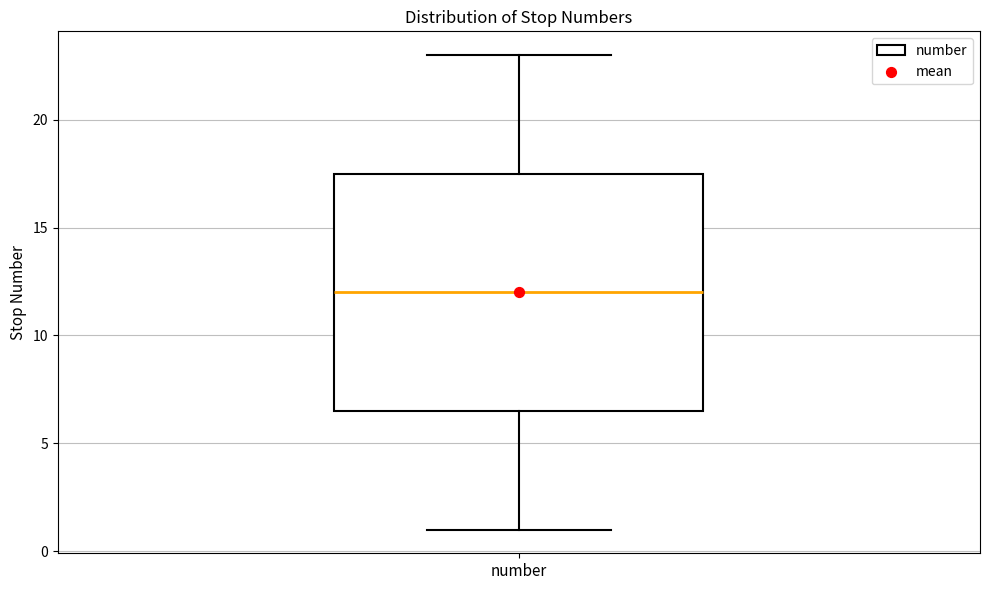

Where does the lower whisker of the box for number end on the y-axis? The values are not printed on the chart, so give them approximately, as read against the axis.

1.0